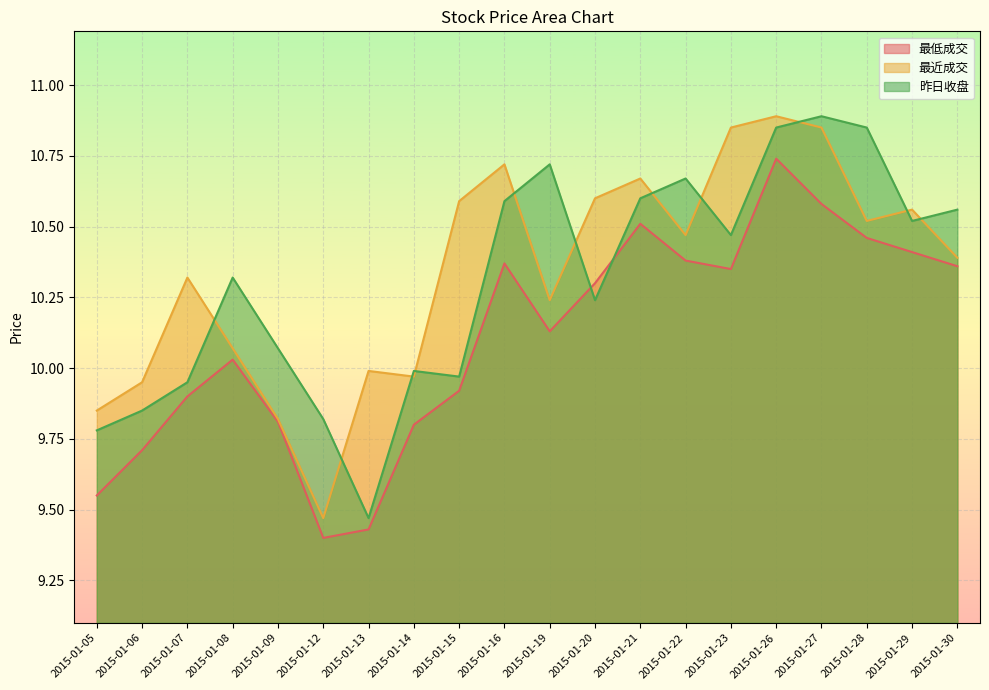

How many data points in 最低成交 are less than 10?

8